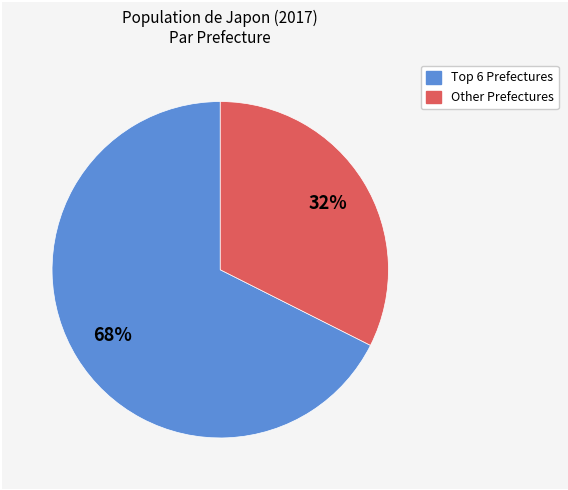

Is there any slice that represents more than half of the pie?

Yes